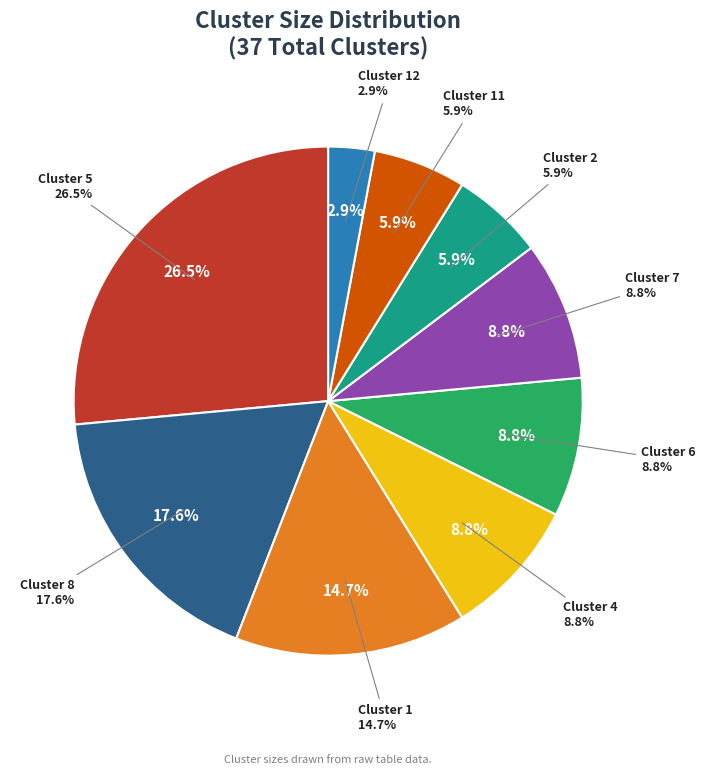

To the nearest percent, what portion does Cluster 8 represent?

18%